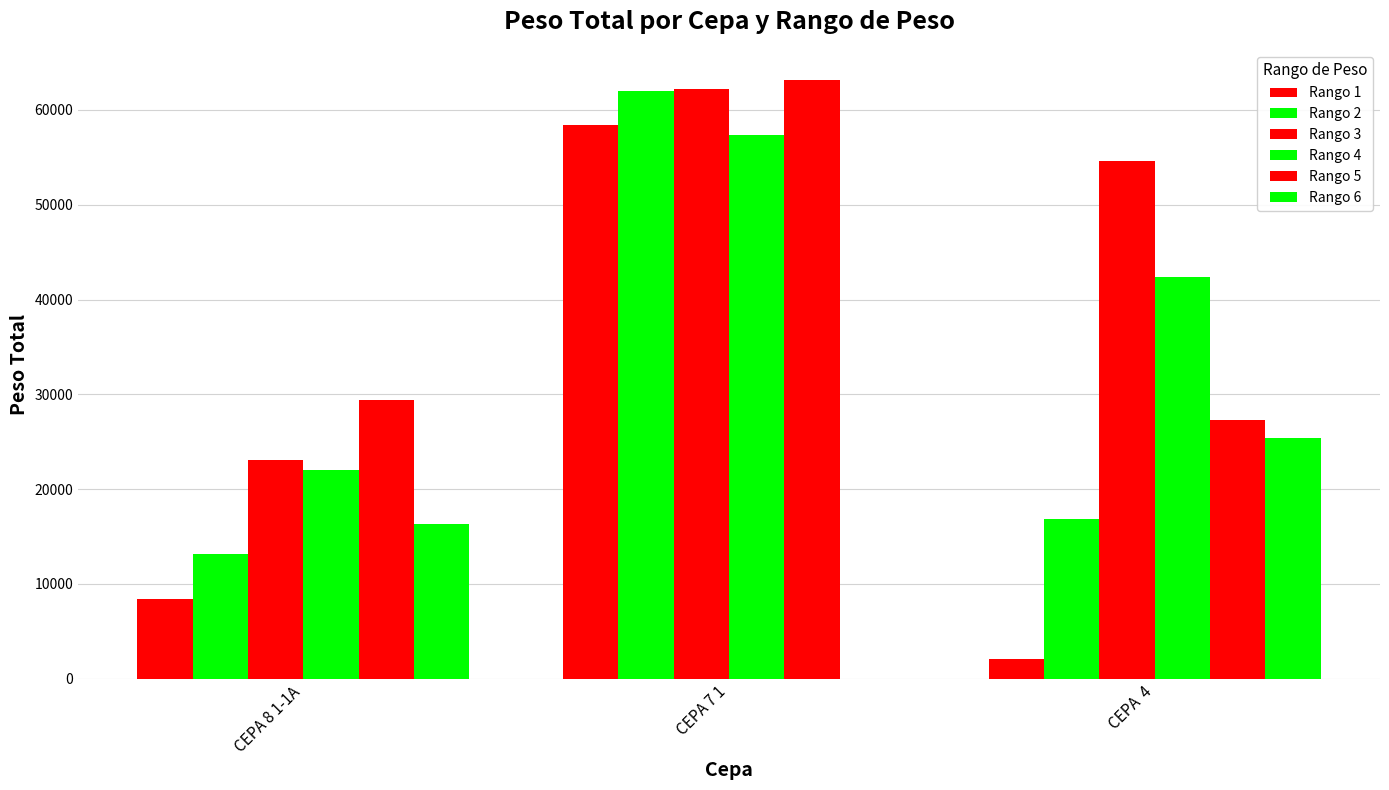

The Rango 6 series shows 16370 at CEPA 8 1-1A. True or false?

True